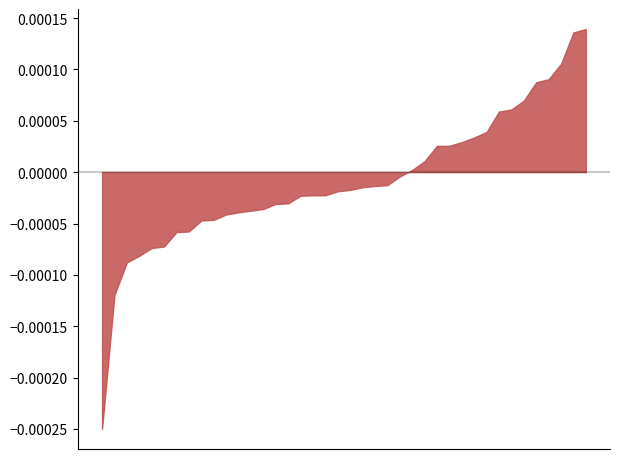

How many data points does each series have?

40